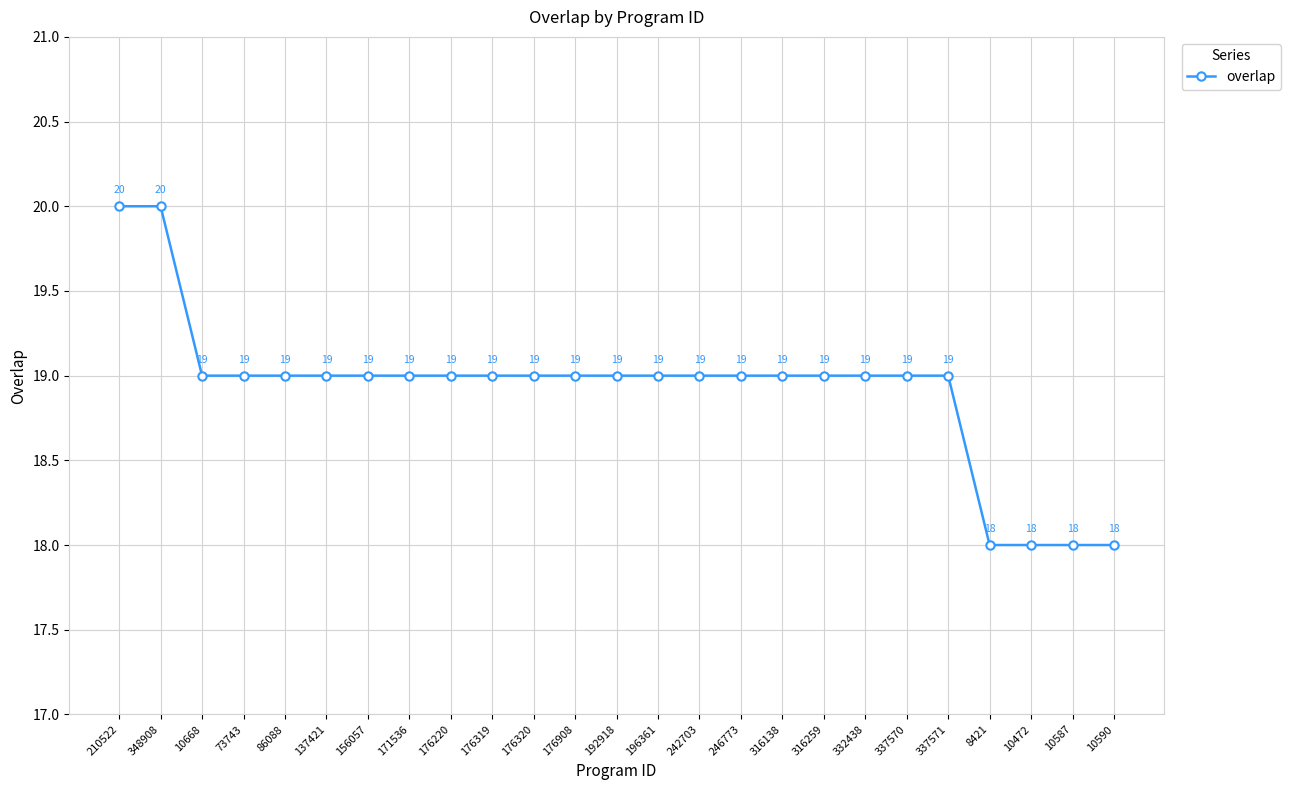

What is the maximum value shown in the chart?

20